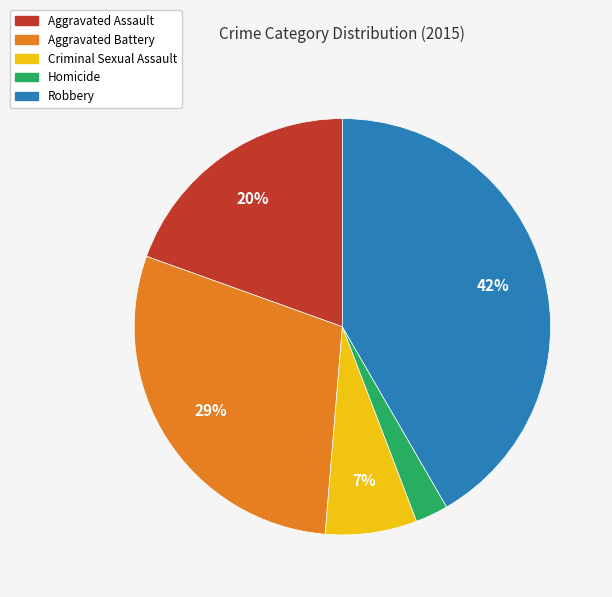

How many segments does this pie chart have?

5